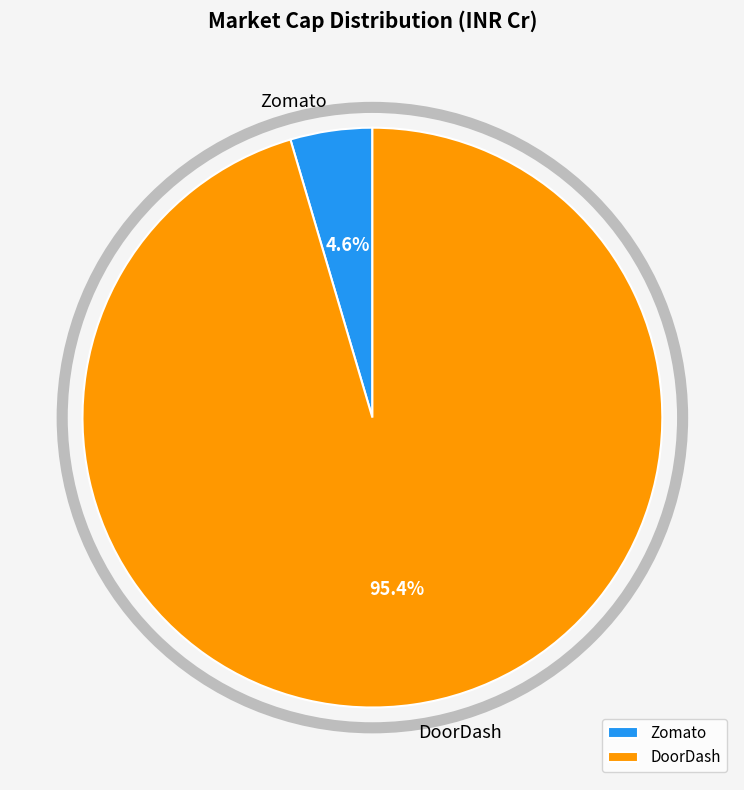

Combined, do Zomato and DoorDash account for over 50%?

Yes